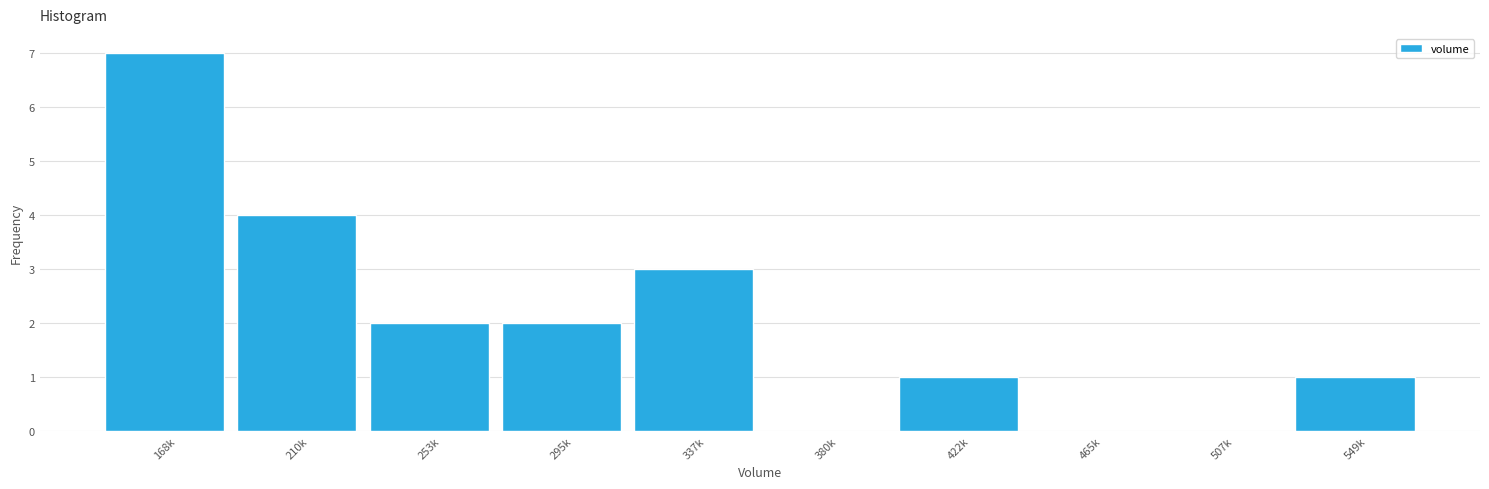

Reading left to right, transcribe all the data shown in this chart.

168k=7	210k=4	253k=2	295k=2	337k=3	380k=0	422k=1	465k=0	507k=0	549k=1